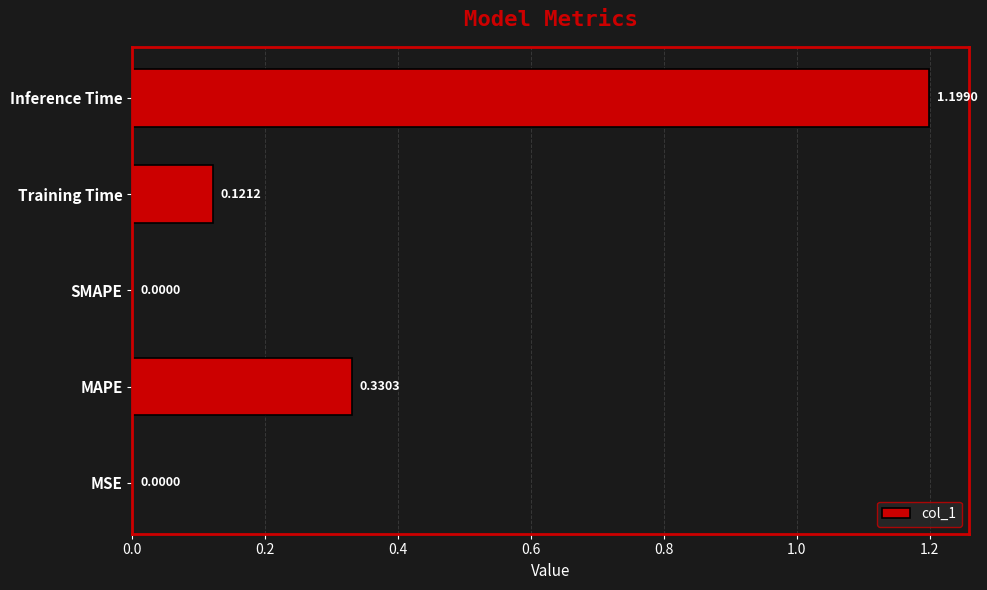

How many categories are shown in the chart?

5